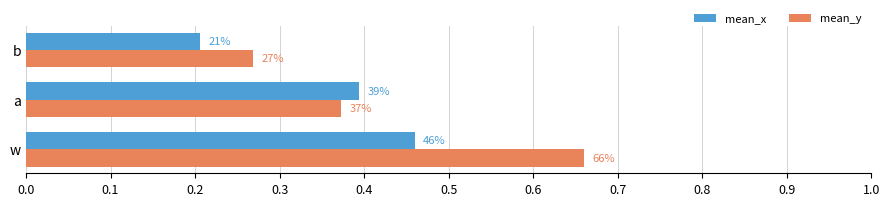

What are all the series names shown in the legend?

mean_x, mean_y